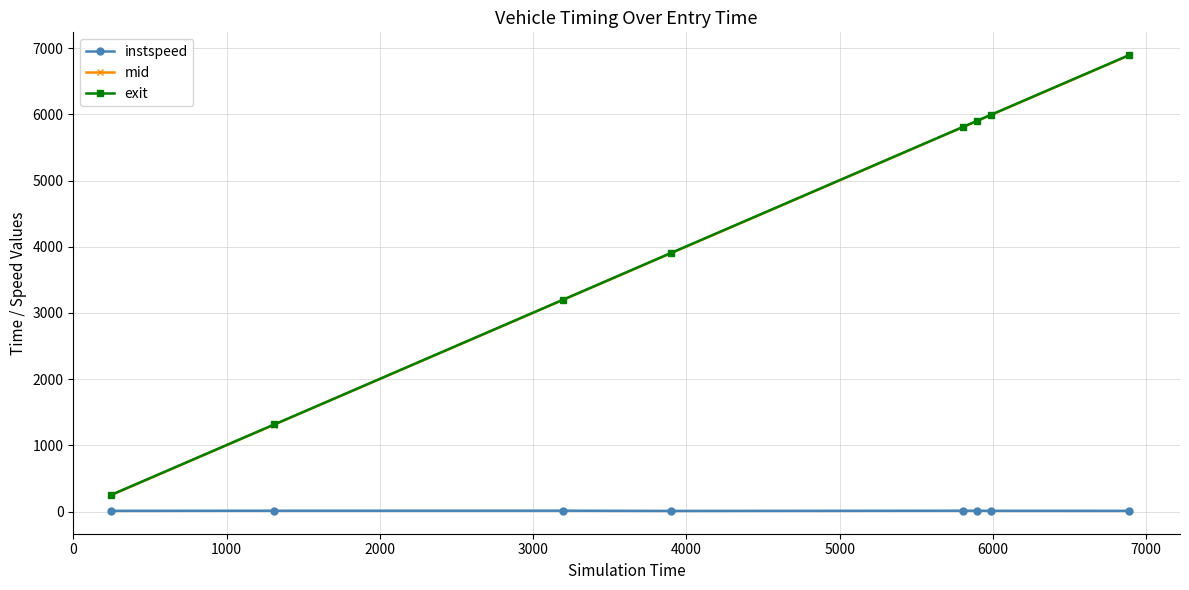

What is the maximum value shown in the chart?

6893.5